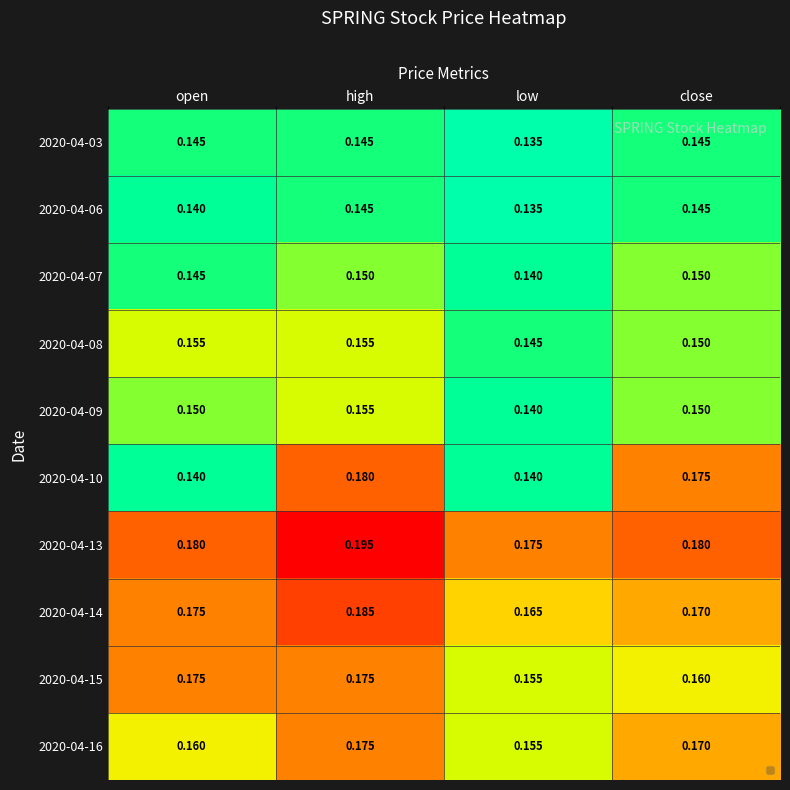

Is it true that 2020-04-06 equals 0.2 at close?

False